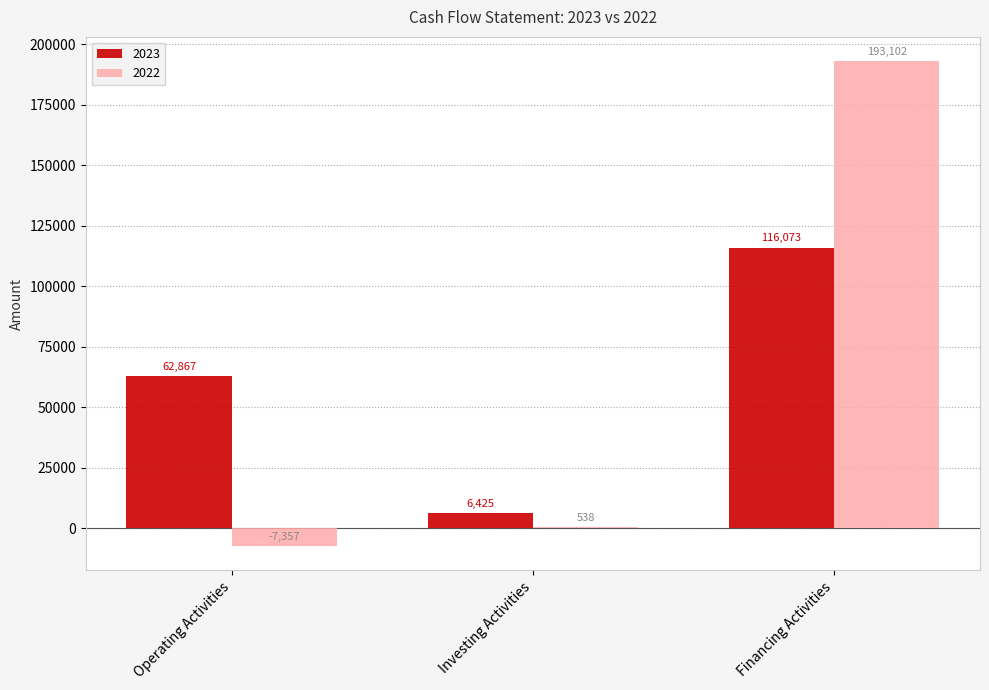

Reading right to left, transcribe all the data shown in this chart.

2023: Financing Activities=116073	Investing Activities=6425	Operating Activities=62867
2022: Financing Activities=193102	Investing Activities=538	Operating Activities=-7357